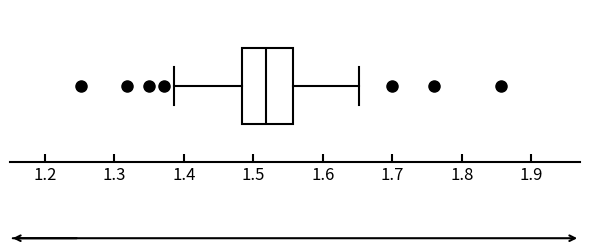

Read this box plot against the x-axis: the position of the median line, the range covered by the box, and the ends of both whiskers. The values are not printed on the chart, so give them approximately, as read against the axis.

median 1.52, box 1.48 to 1.56, whiskers 1.39 to 1.65